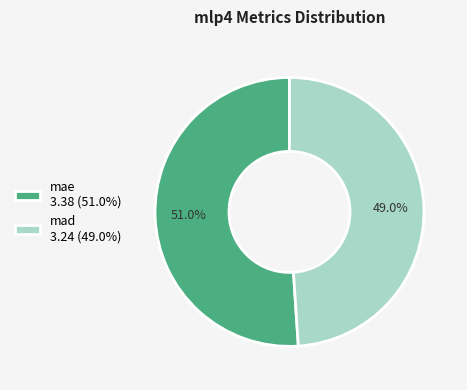

What is the majority slice?

mae